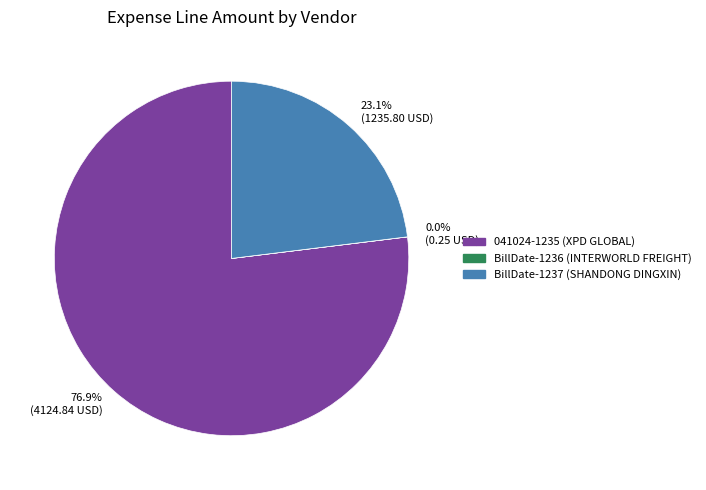

Approximately how many times larger is the value at 041024-1235 (XPD GLOBAL) compared to BillDate-1237 (SHANDONG DINGXIN)?

3.3